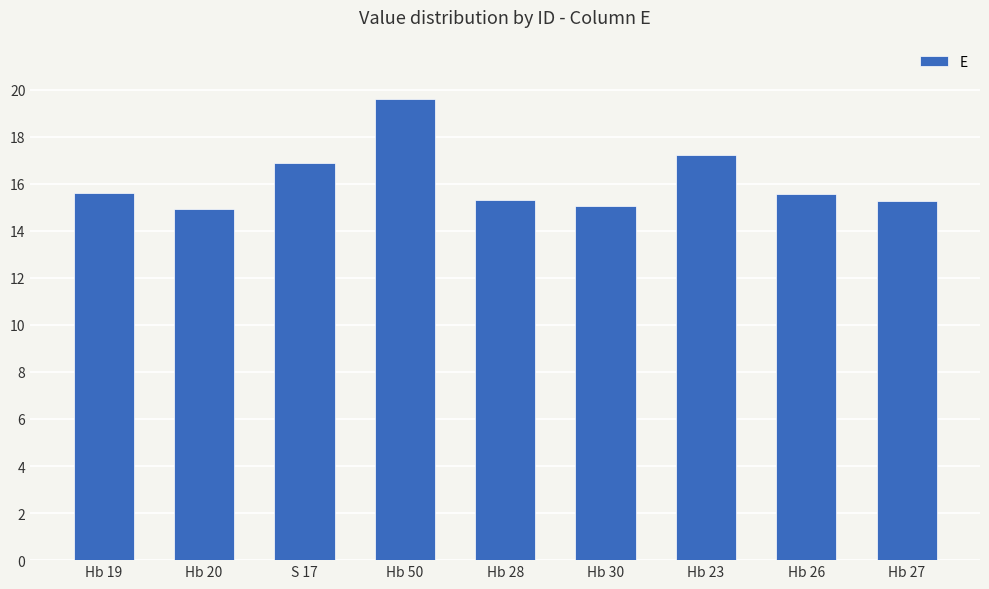

What is the difference between the second highest and minimum values?

2.3